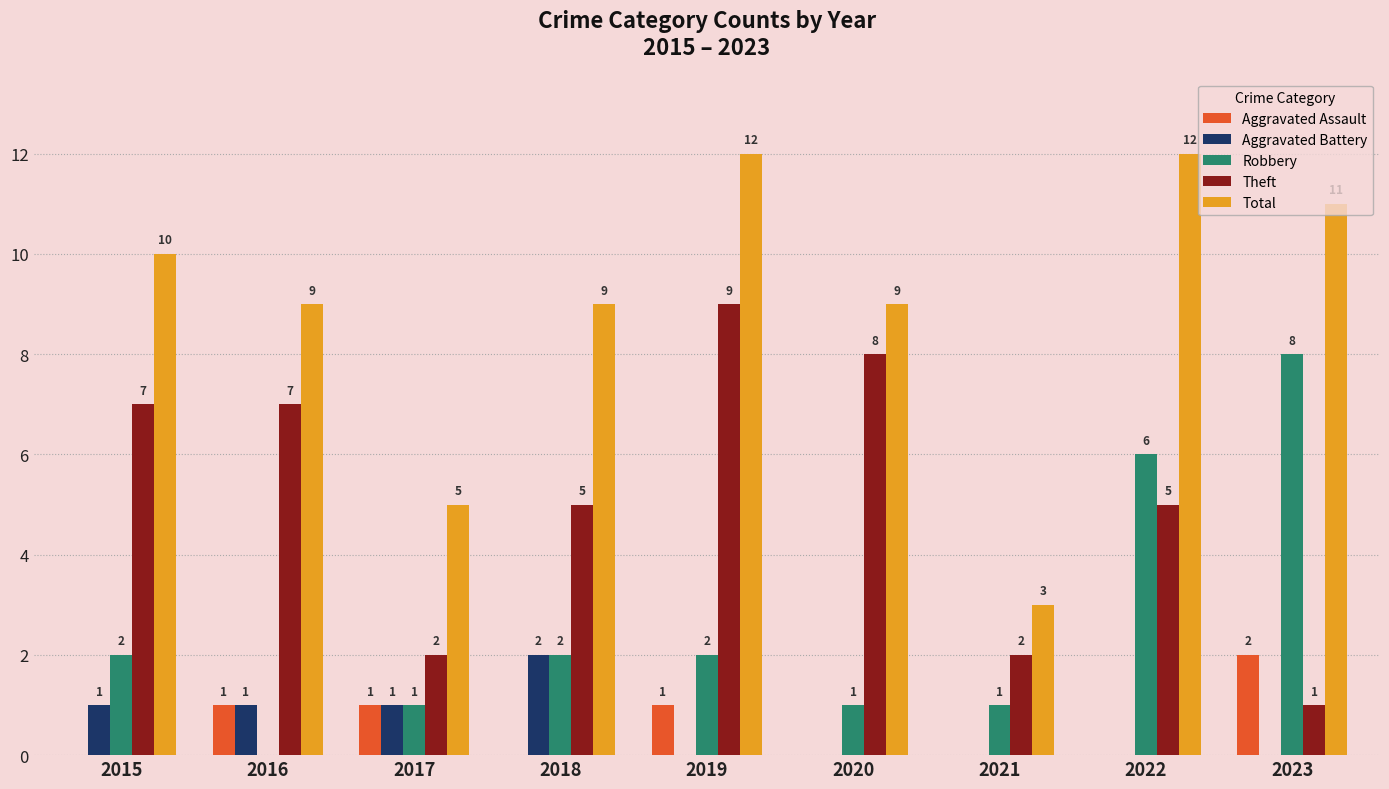

Does the chart contain stacked bars?

No